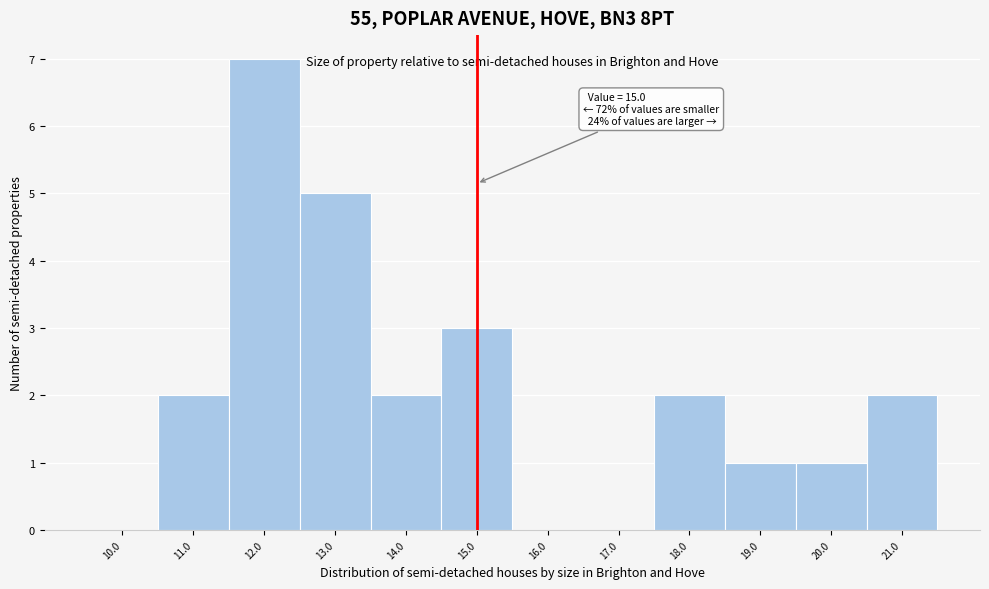

Which range on the x-axis has the tallest bar?

11.5 to 12.5